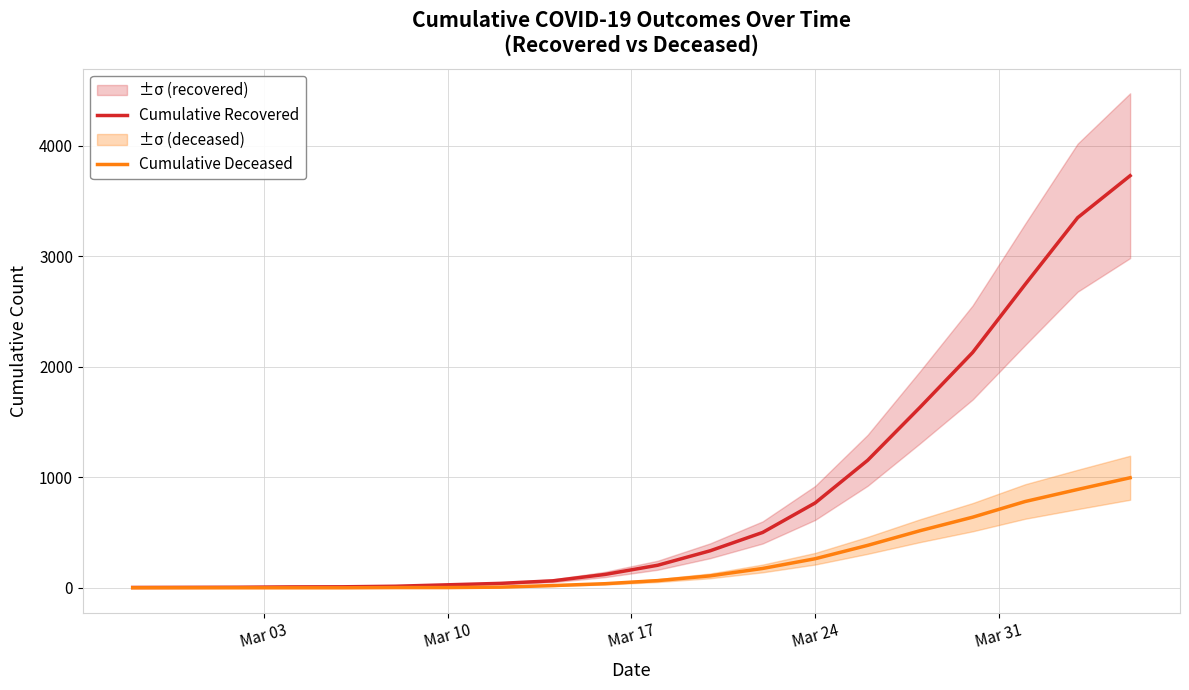

What is the highest value of the Cumulative Recovered series?

3730